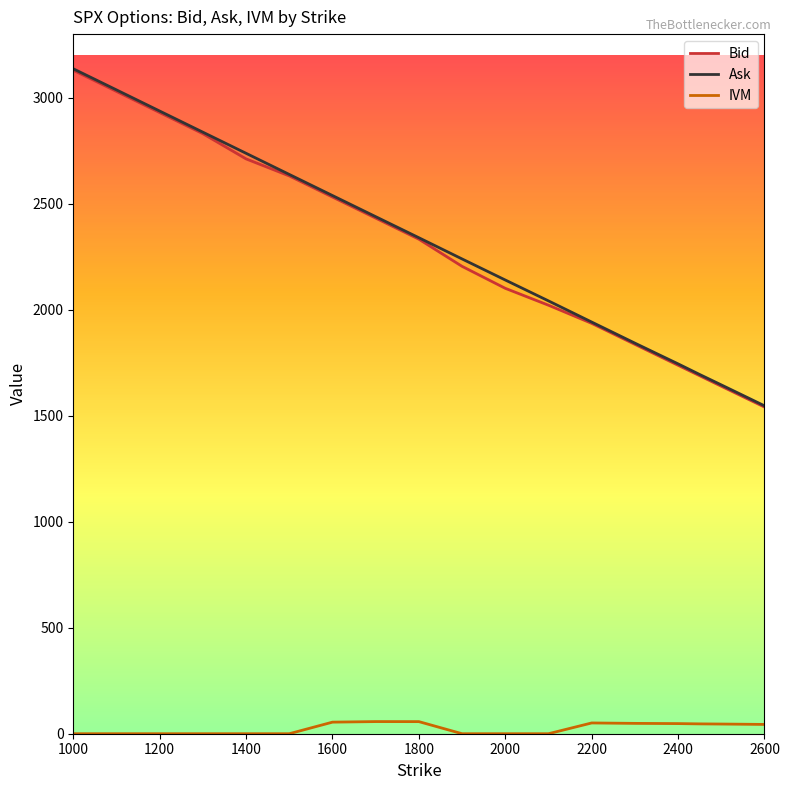

Which series has the widest spread of values?

Ask